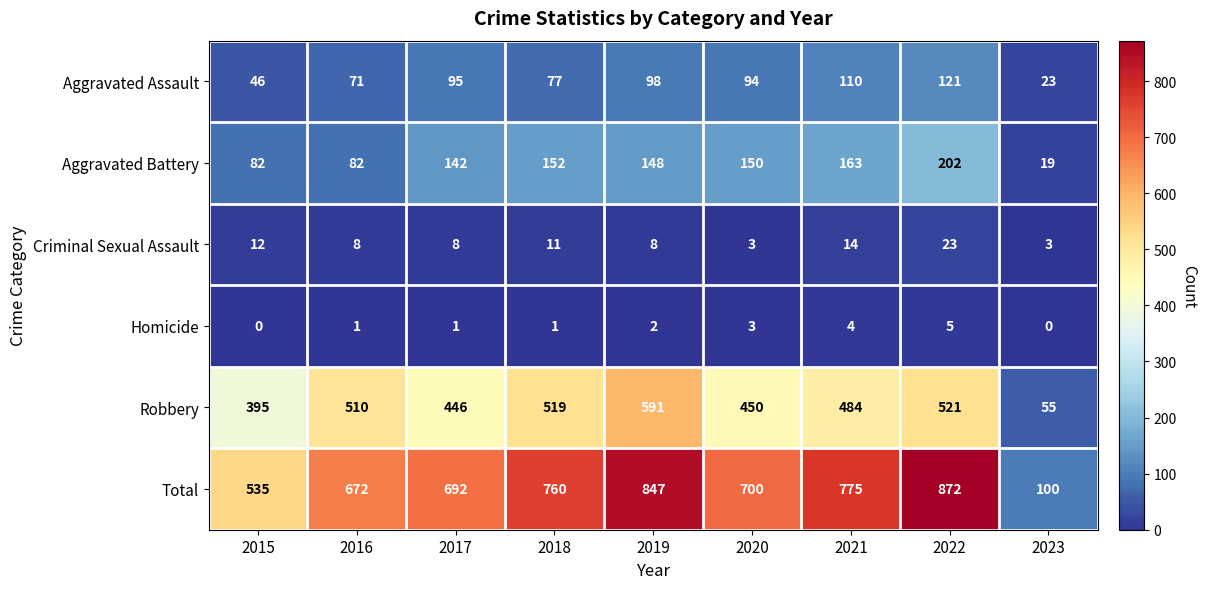

At which label does Robbery first exceed 484?

2016